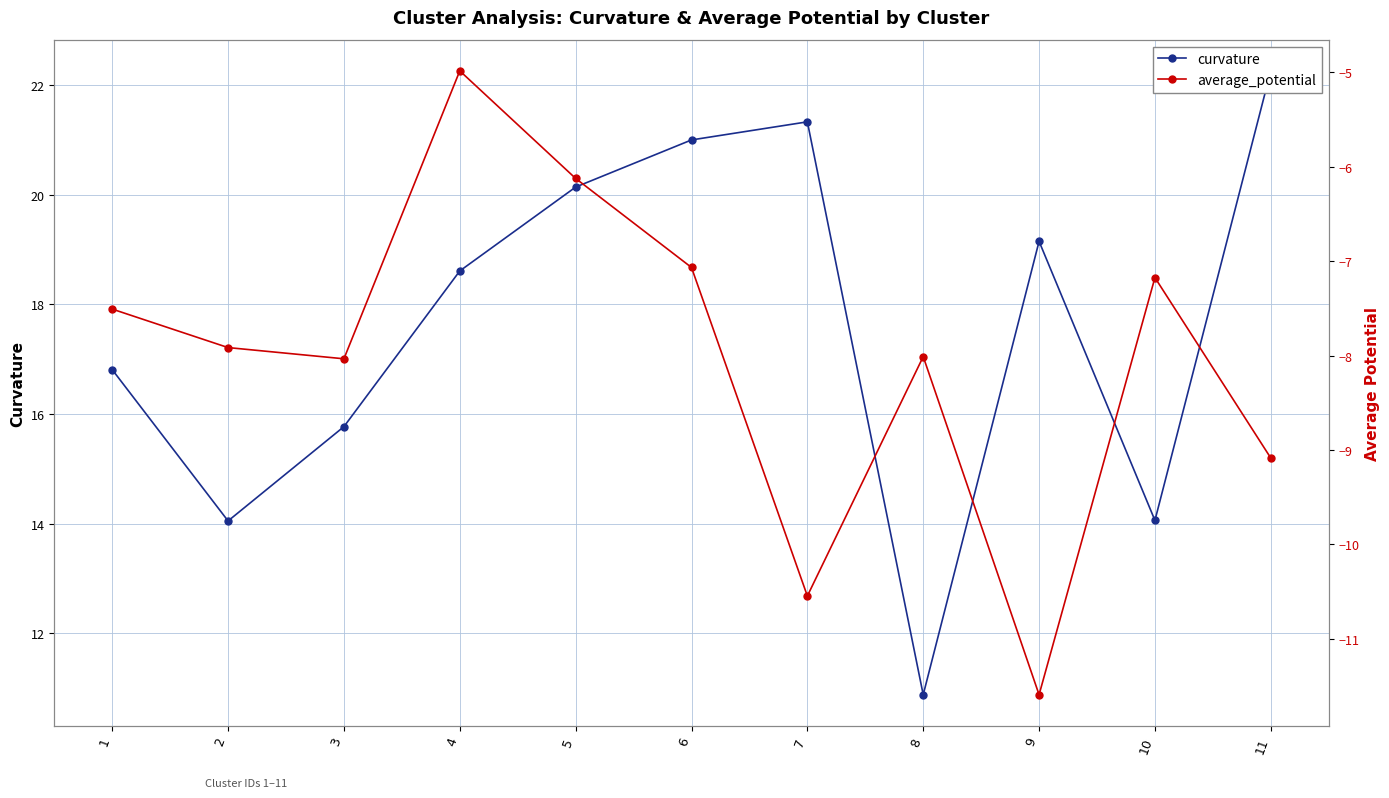

Where is the first local maximum for curvature?

7